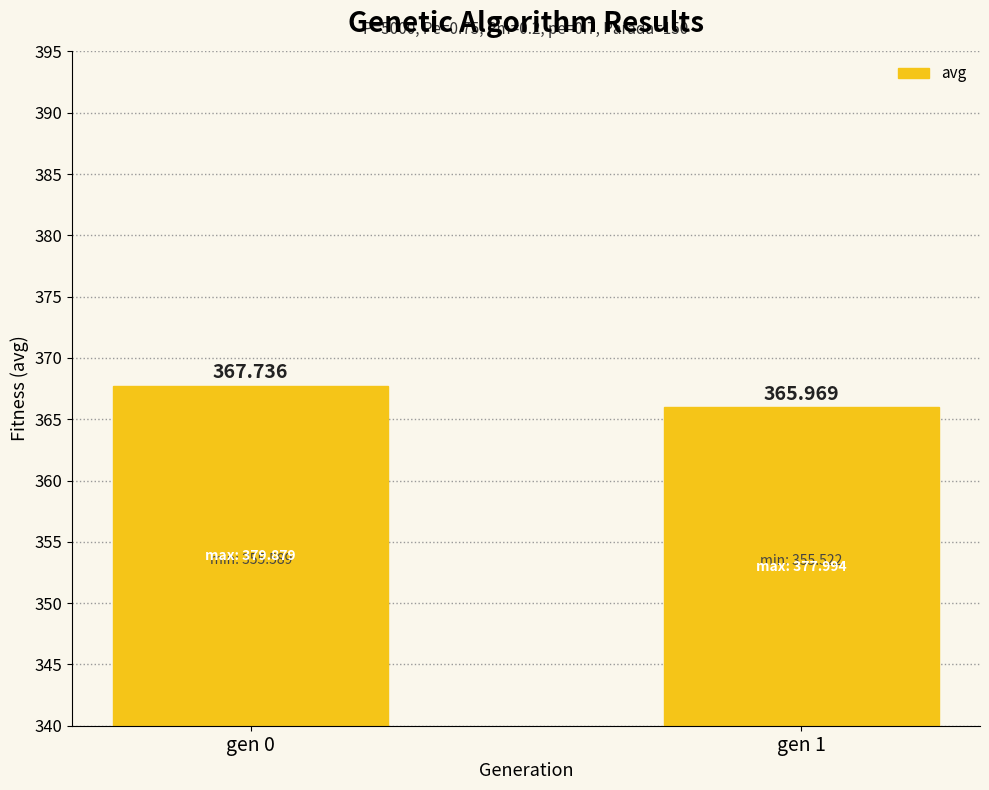

Rank the categories by value from lowest to highest.

gen 1, gen 0